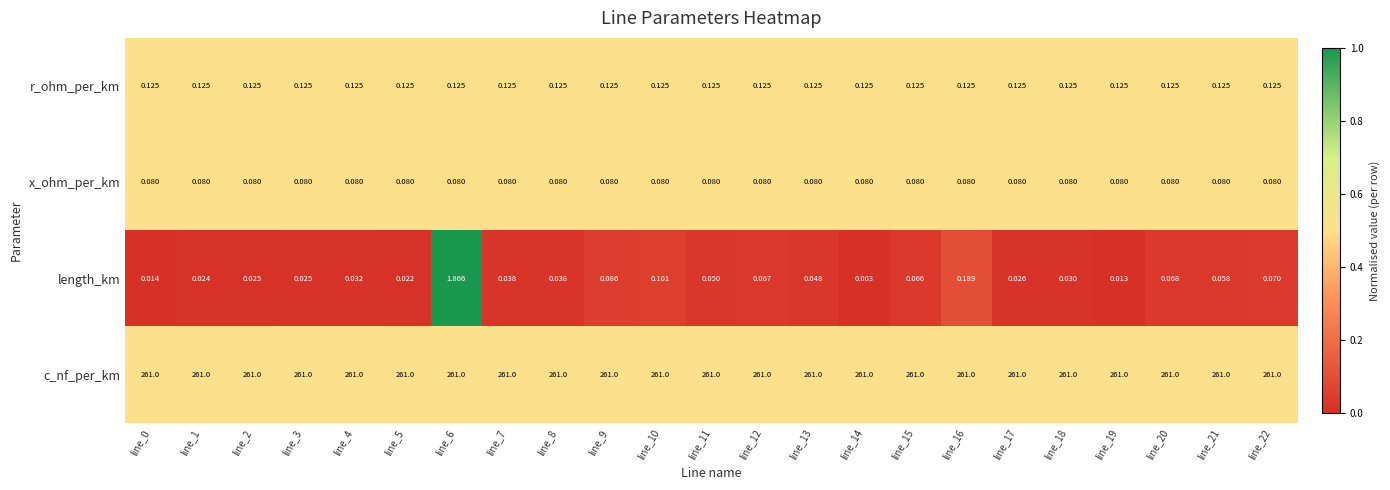

Which series changed the most between line_11 and line_16?

length_km